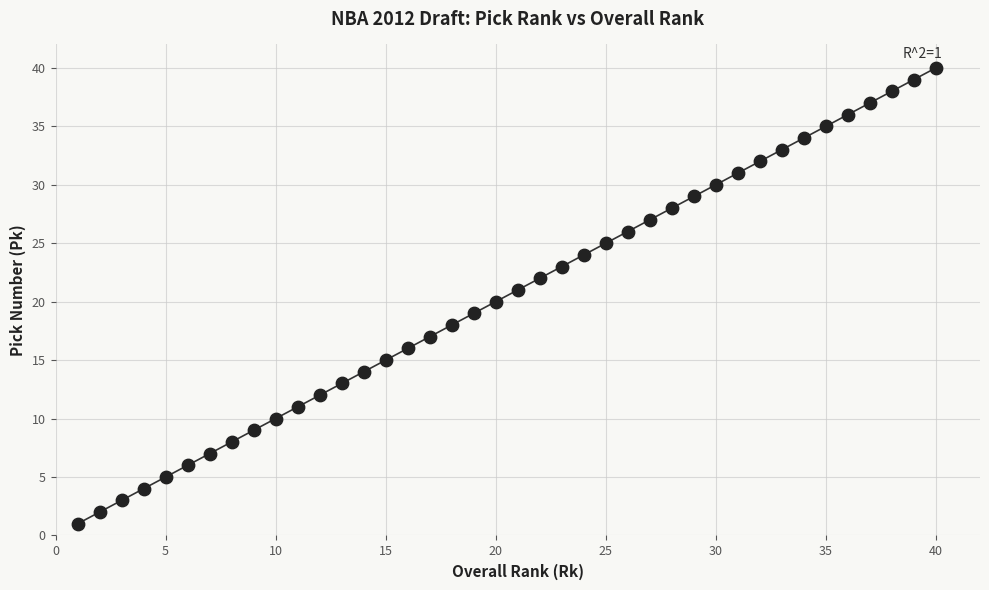

What is the range of Y values (max minus min)?

39